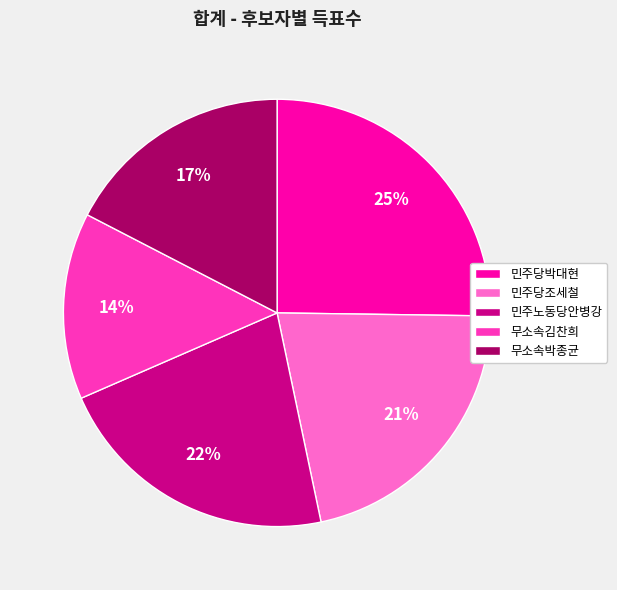

Count the number of slices in the pie.

5